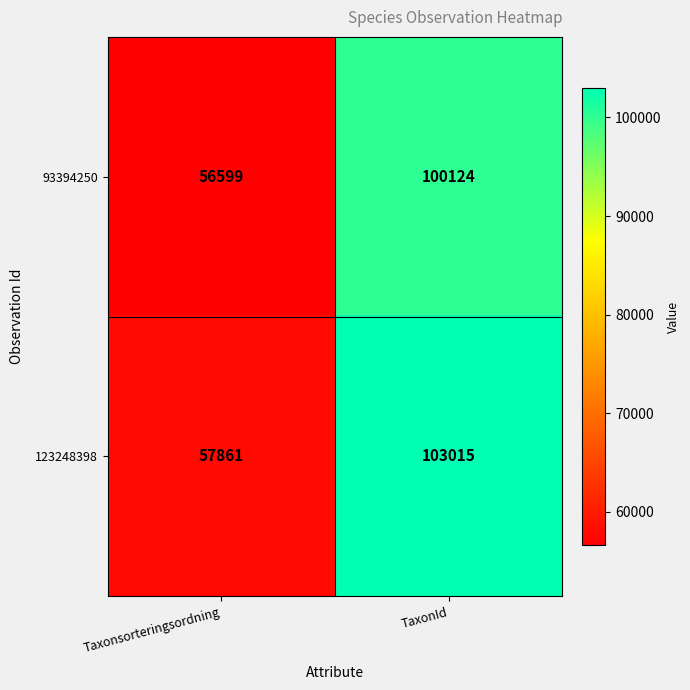

What is the lowest value of the 123248398 series?

57861